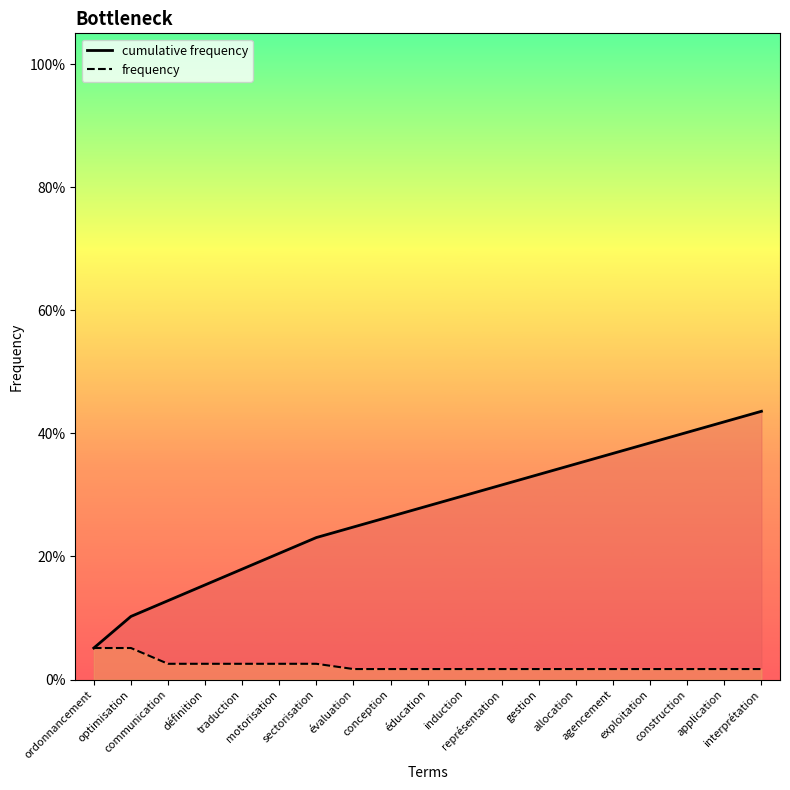

What is the minimum value for cumulative frequency?

0.1